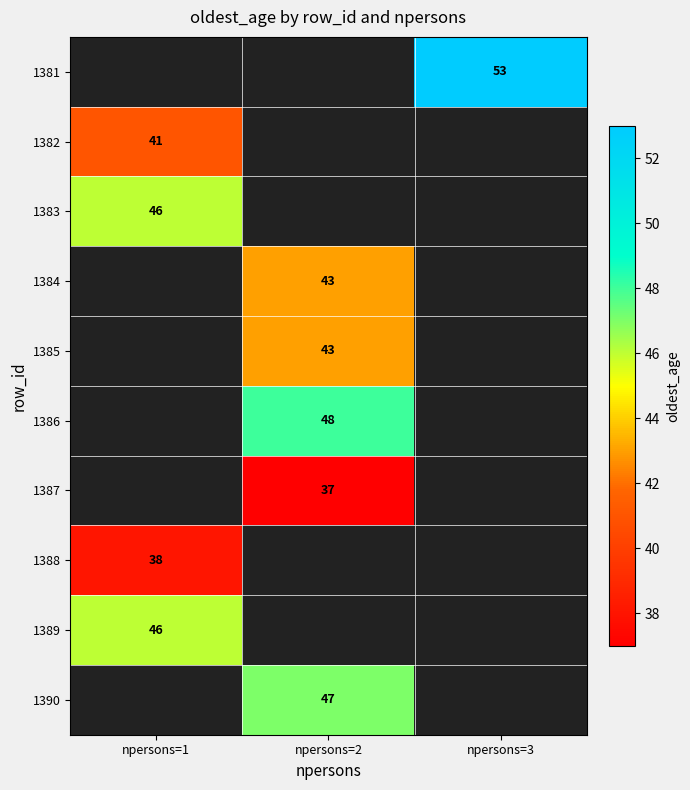

Is the value of 1390 at npersons=2 greater than the value of 1381 at npersons=3?

No